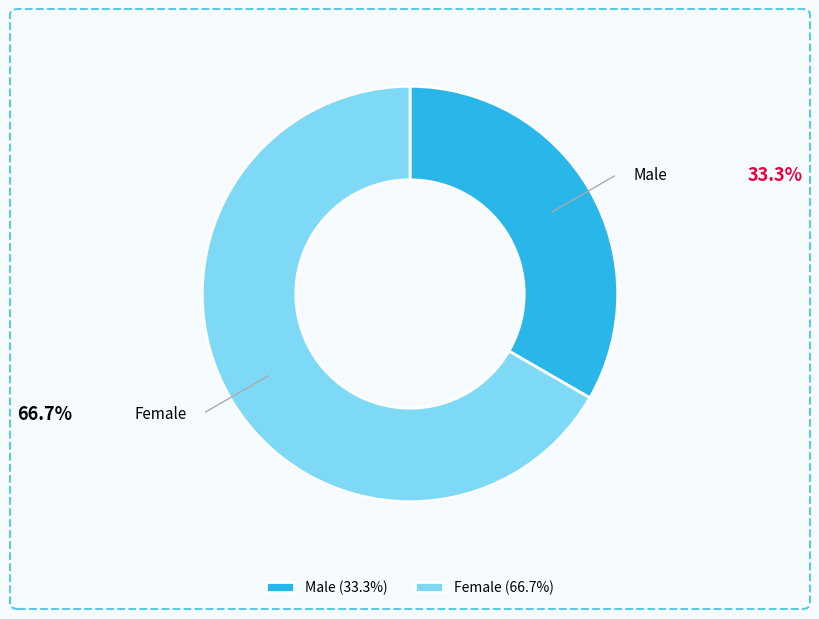

Approximately how many times larger is the value at Female compared to Male?

2.0